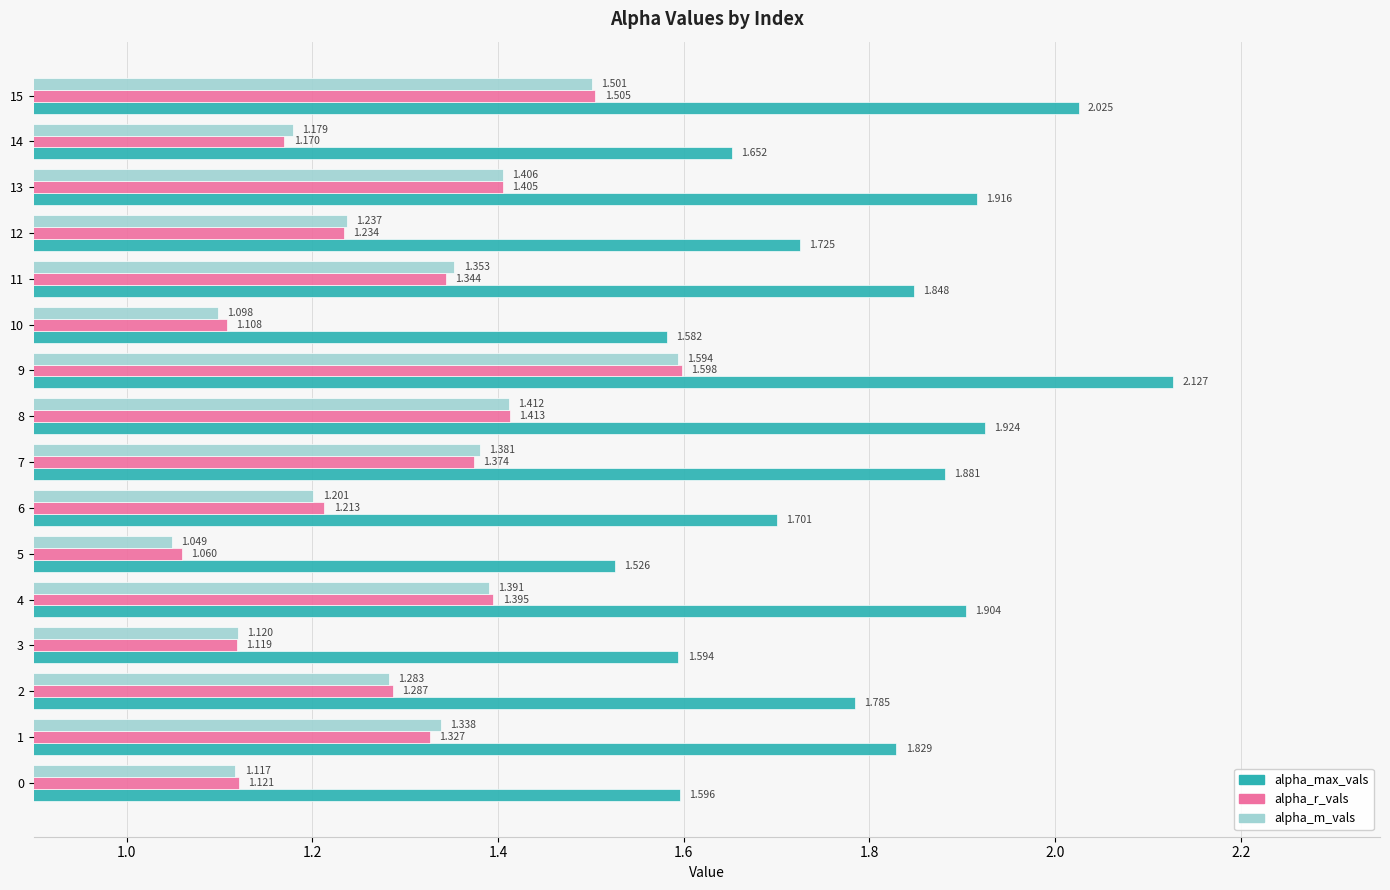

Which series has the largest total across all categories?

alpha_max_vals